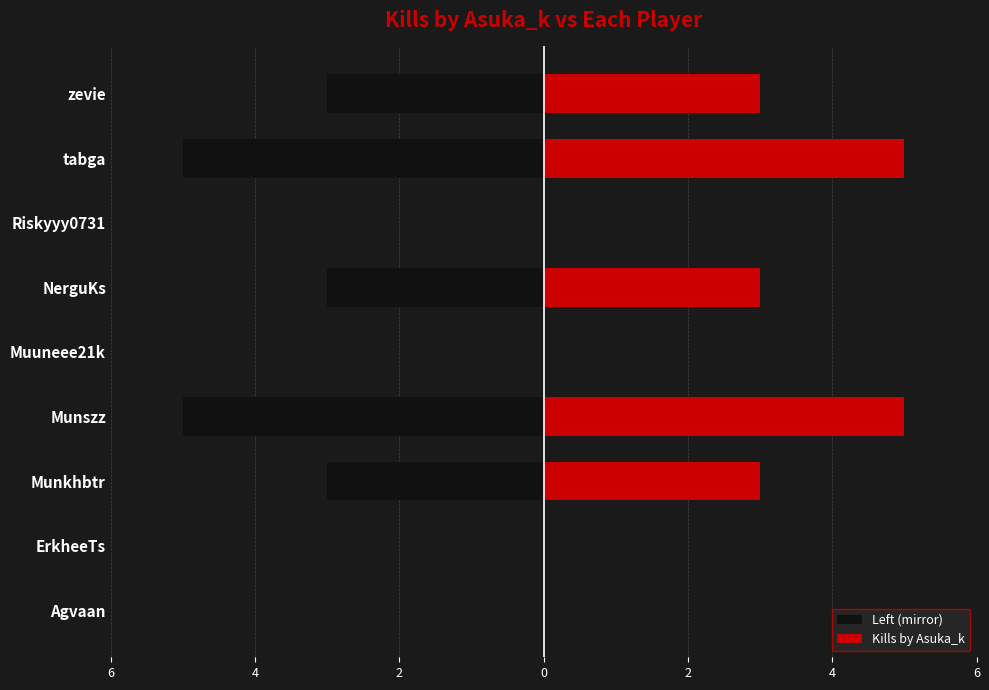

How many data points in Kills by Asuka_k are above 3?

2